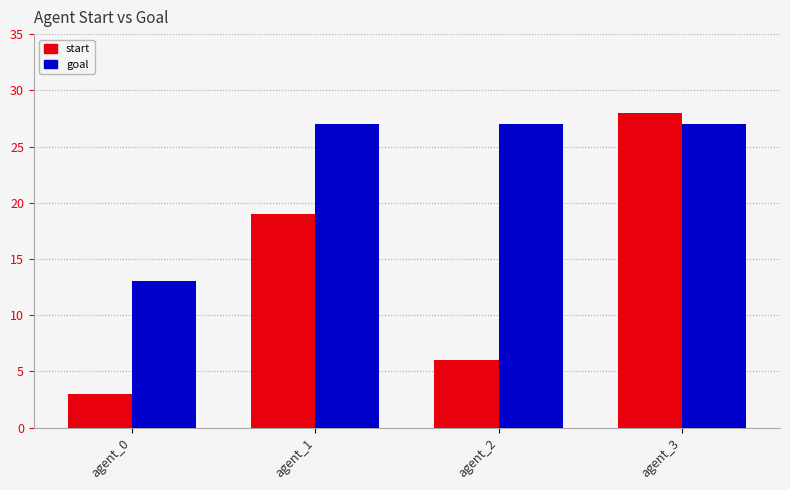

The value of start at agent_2 is 8. True or false?

False